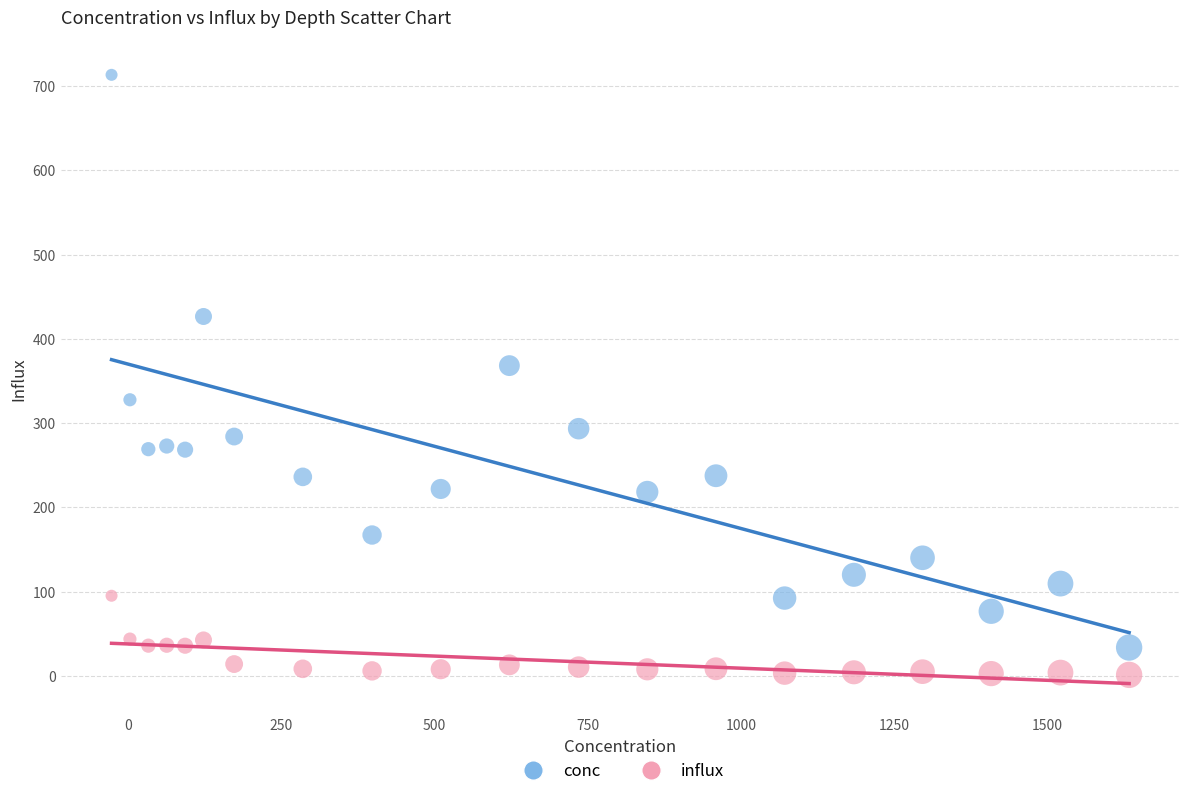

Which series contains the lowest Y value?

influx